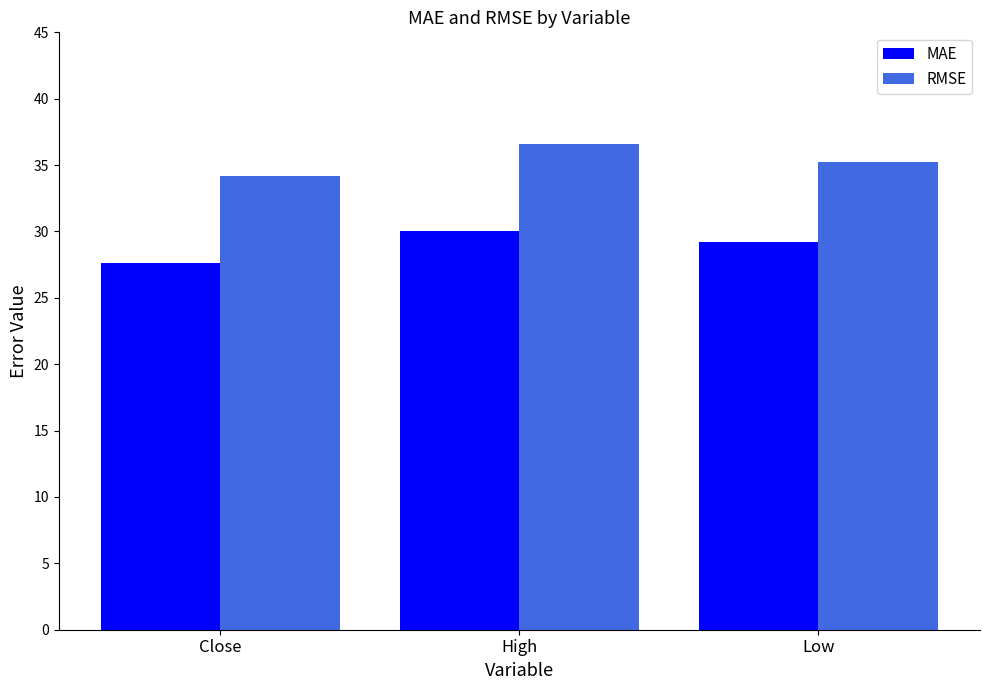

Reading left to right, extract all data points from this chart.

MAE: 27.6	30.0	29.2
RMSE: 34.2	36.6	35.3